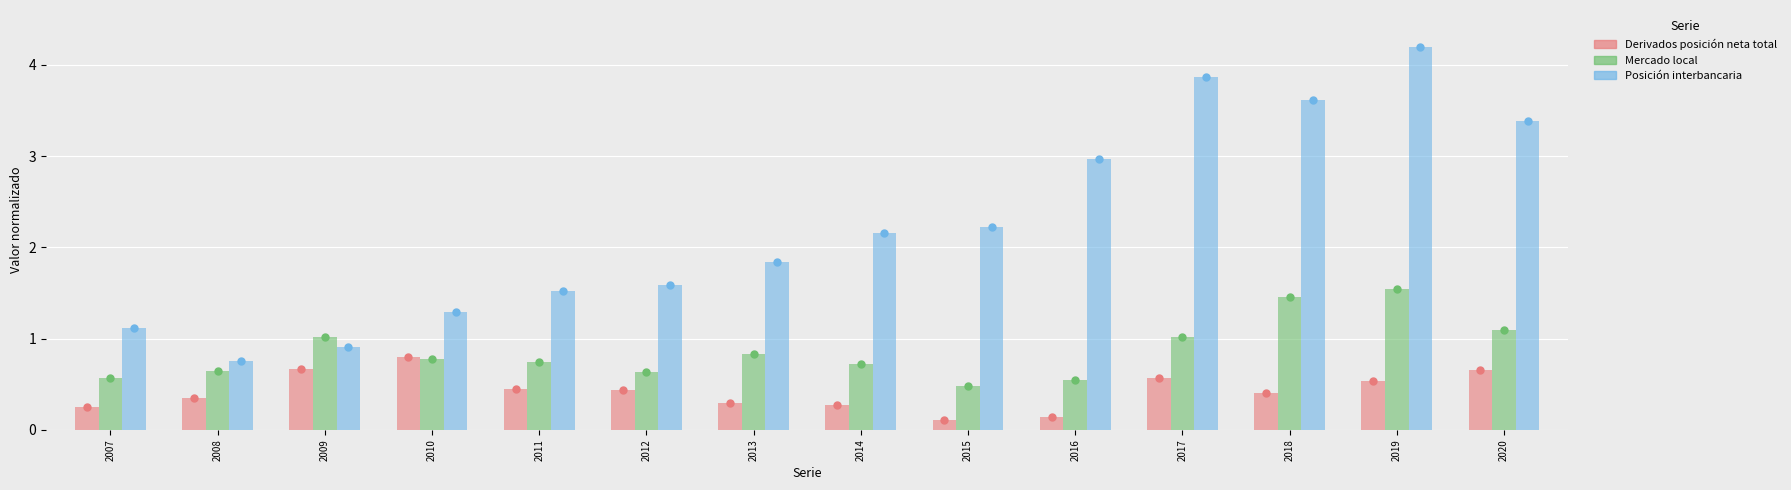

Which series reaches the maximum Y coordinate?

Posición interbancaria